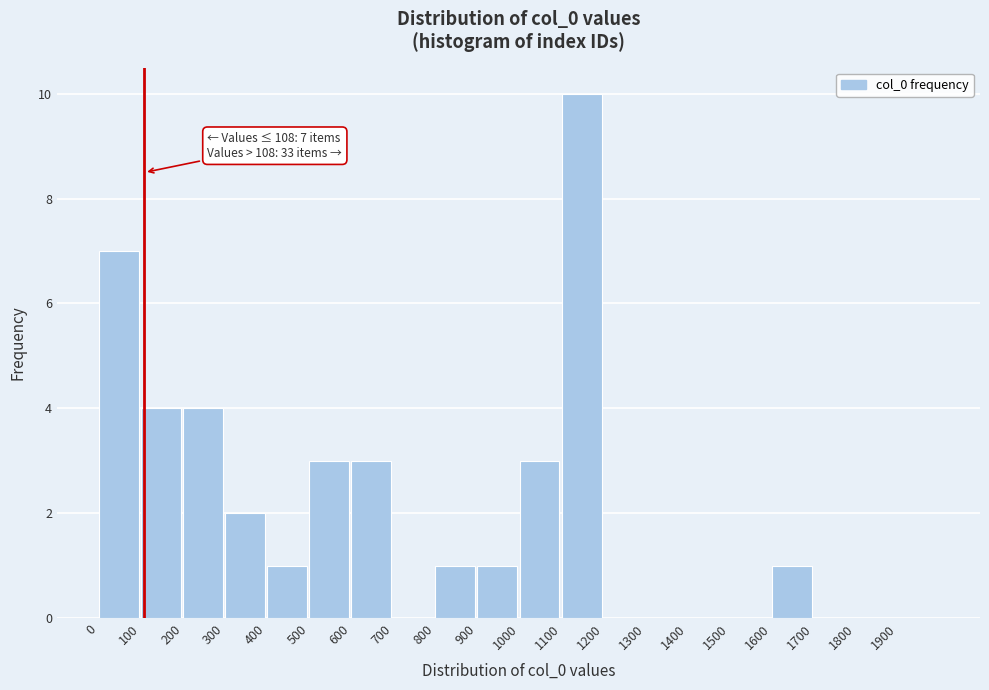

Which range on the x-axis has the tallest bar?

1100 to 1200